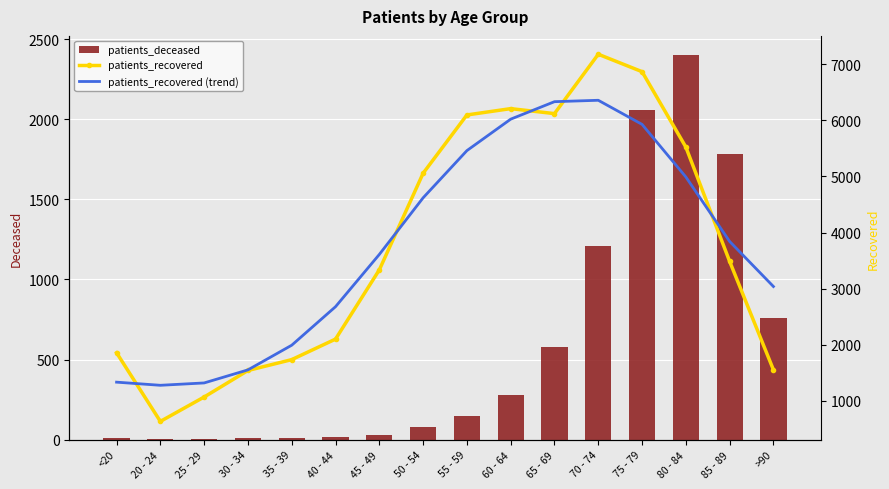

What are all the series names shown in the legend?

patients_deceased, patients_recovered, patients_recovered (trend)